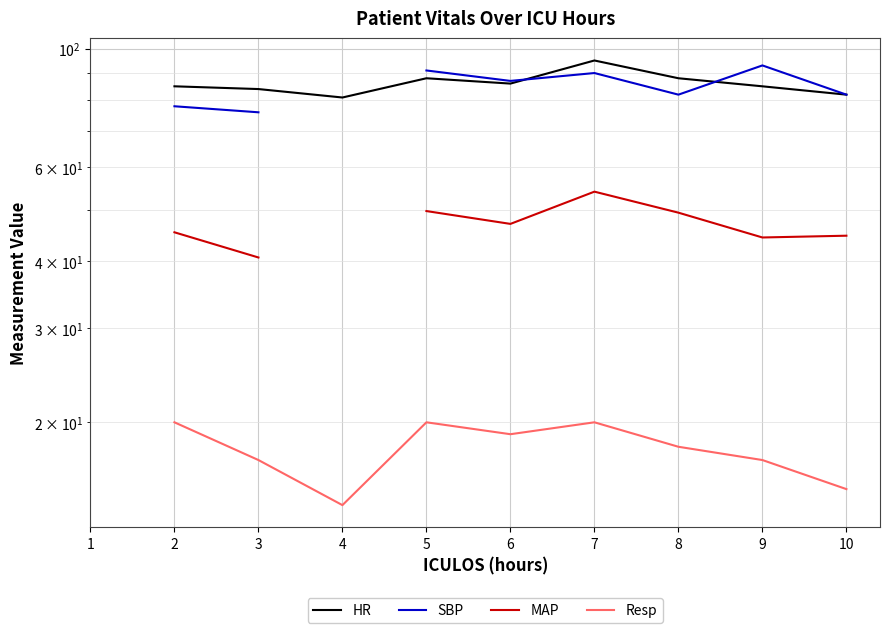

True or false: HR and Resp intersect in this chart.

False